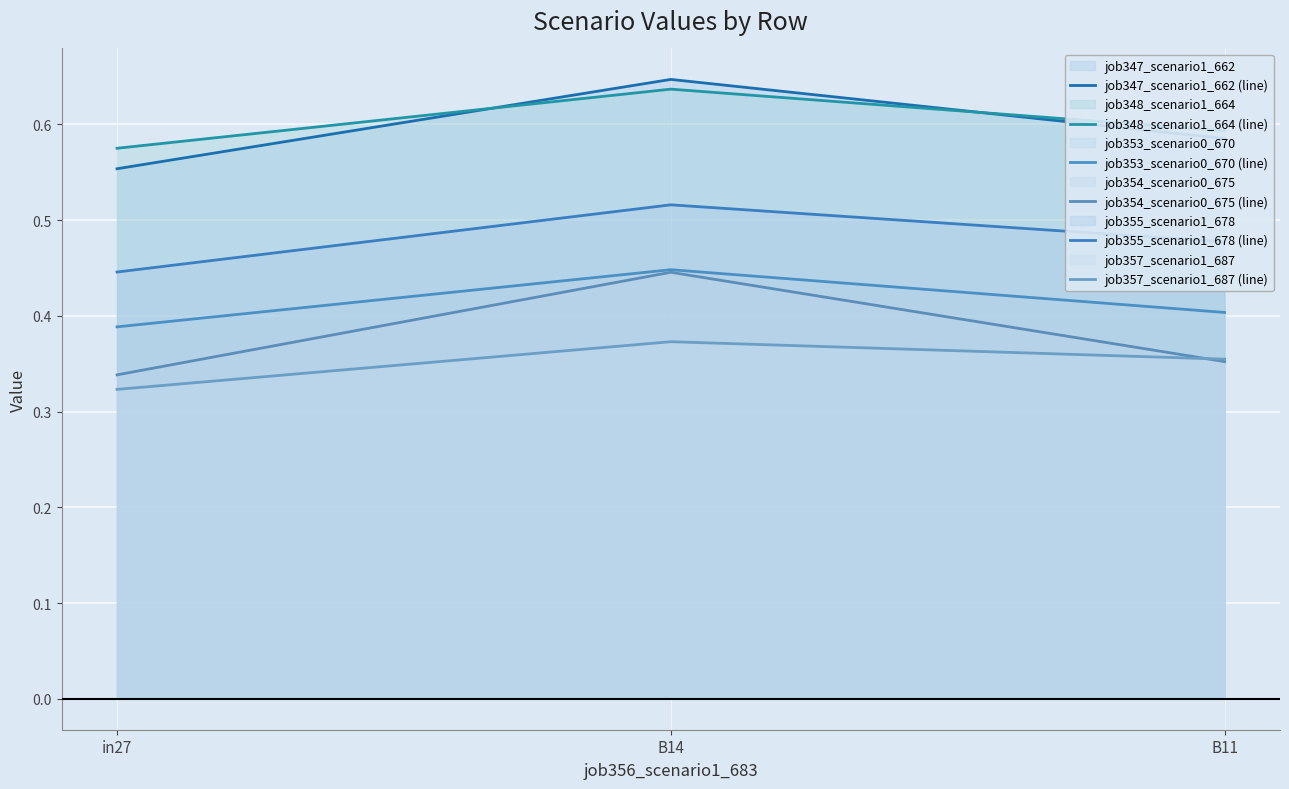

Reading left to right, transcribe all the data shown in this chart.

job347_scenario1_662 (line): 0.6	0.6	0.6
job348_scenario1_664 (line): 0.6	0.6	0.6
job353_scenario0_670 (line): 0.4	0.4	0.4
job354_scenario0_675 (line): 0.3	0.4	0.4
job355_scenario1_678 (line): 0.4	0.5	0.5
job357_scenario1_687 (line): 0.3	0.4	0.4